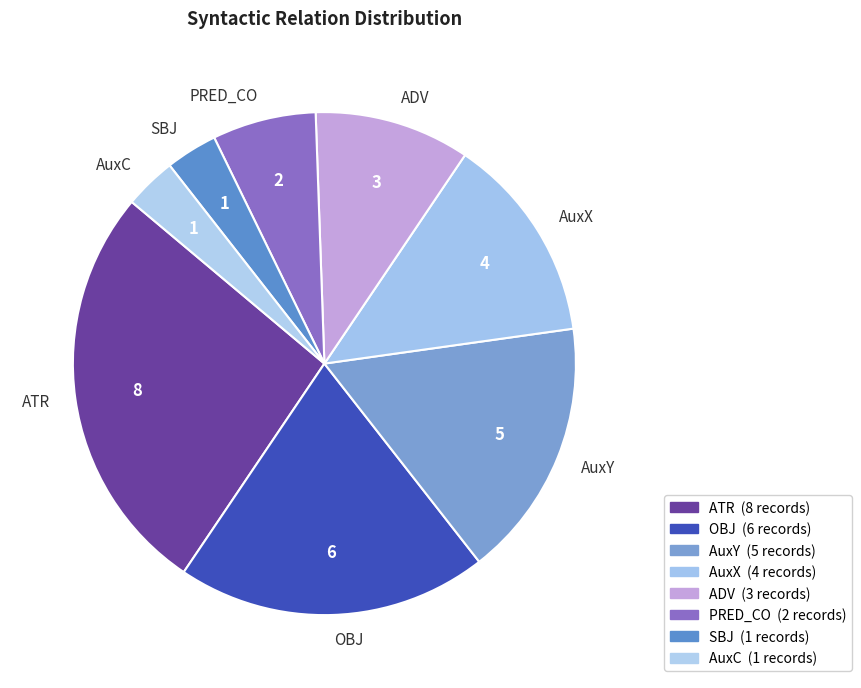

True or false: ADV accounts for 10% of the total.

True